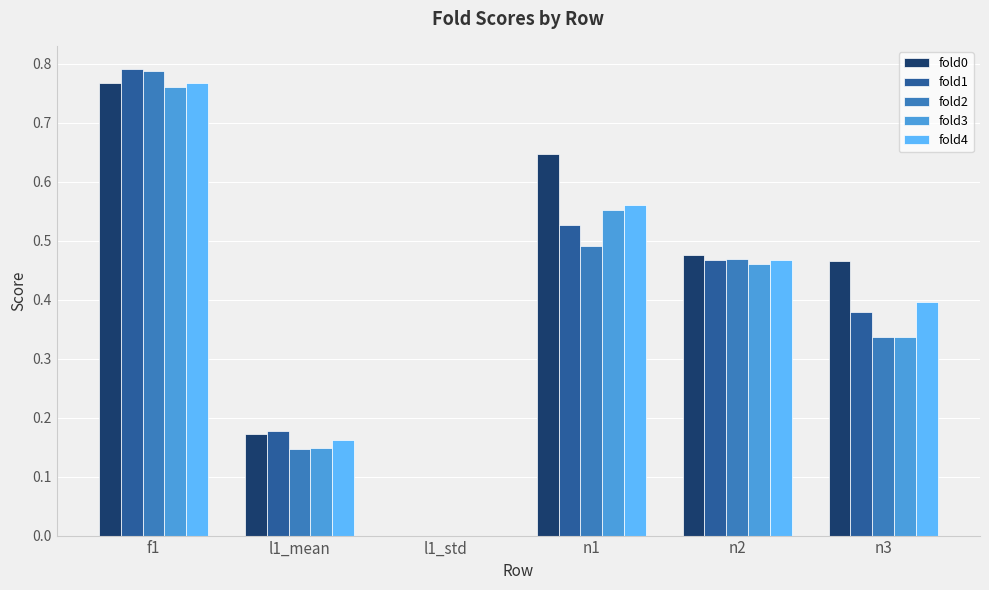

What is the sum of the fold2 values at n2 and f1?

1.3